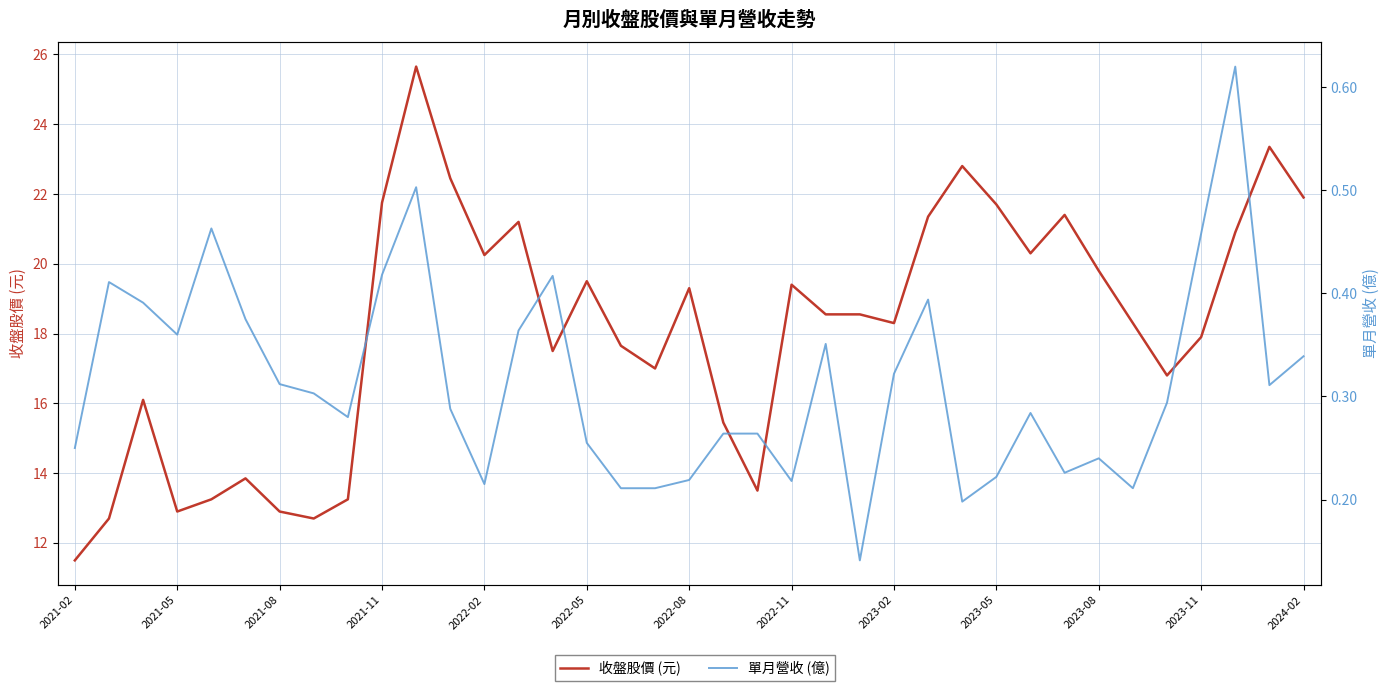

True or false: 單月營收 (億) and 收盤股價 (元) cross at least once.

False